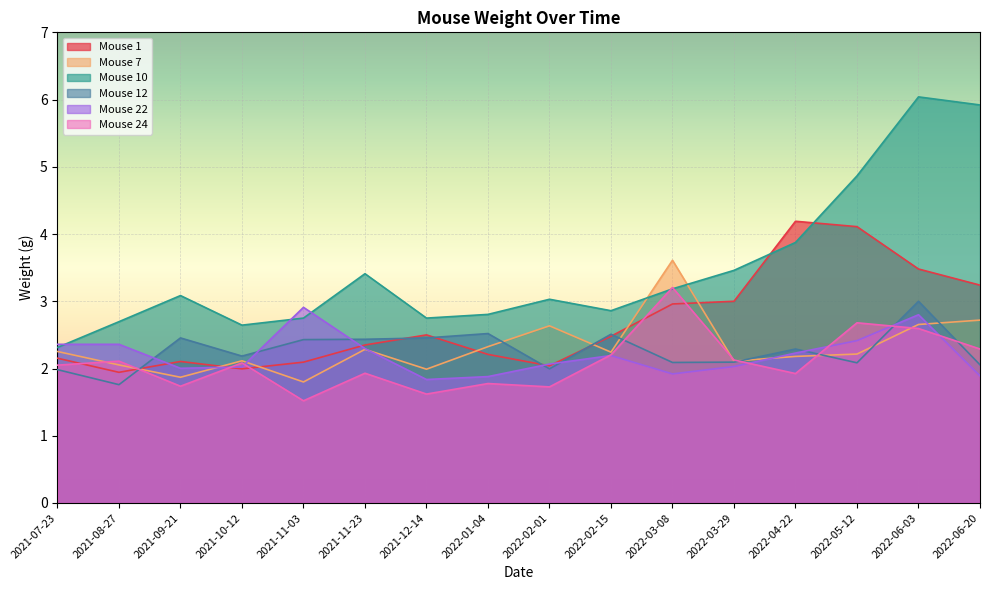

After their last crossing, which series has the higher values: Mouse 7 or Mouse 24?

Mouse 7